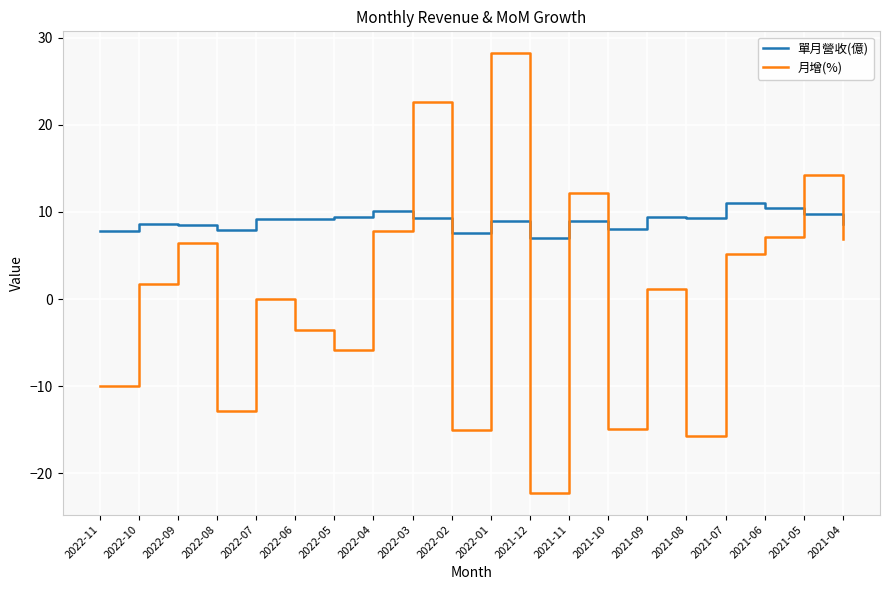

True or false: 月增(%) and 單月營收(億) intersect in this chart.

True